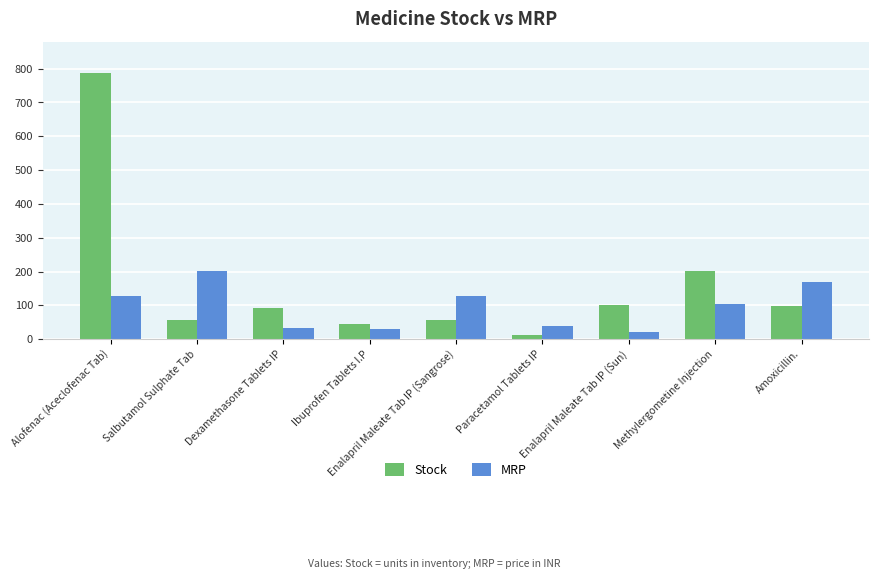

How many series are shown in this chart?

2